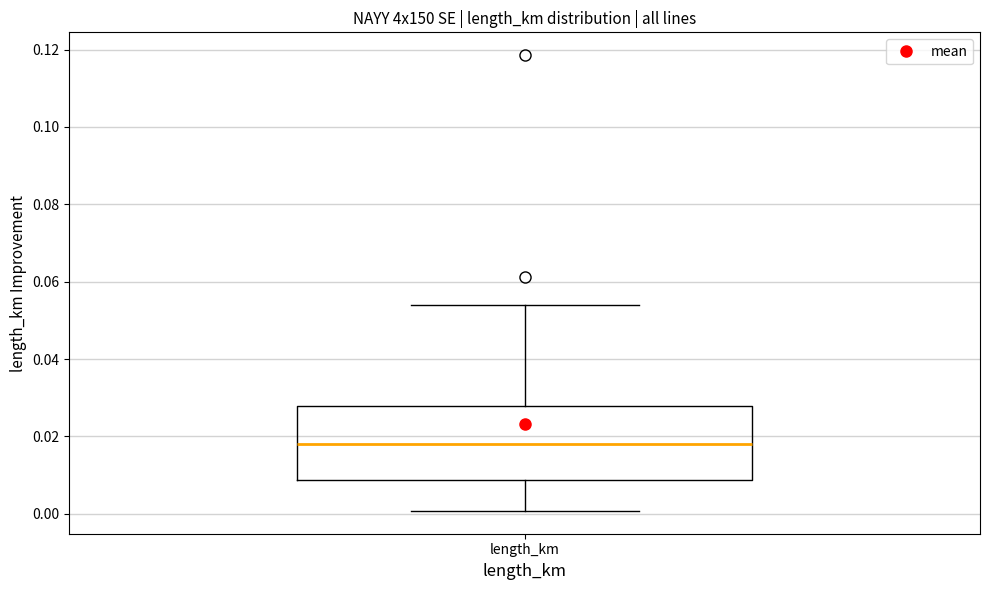

Transcribe this box plot: give where the median line is, the range the box spans, and where the two whiskers end, as read against the y-axis. The values are not printed on the chart, so give them approximately, as read against the axis.

median 0.018, box 0.008 to 0.028, whiskers 0.000 to 0.054